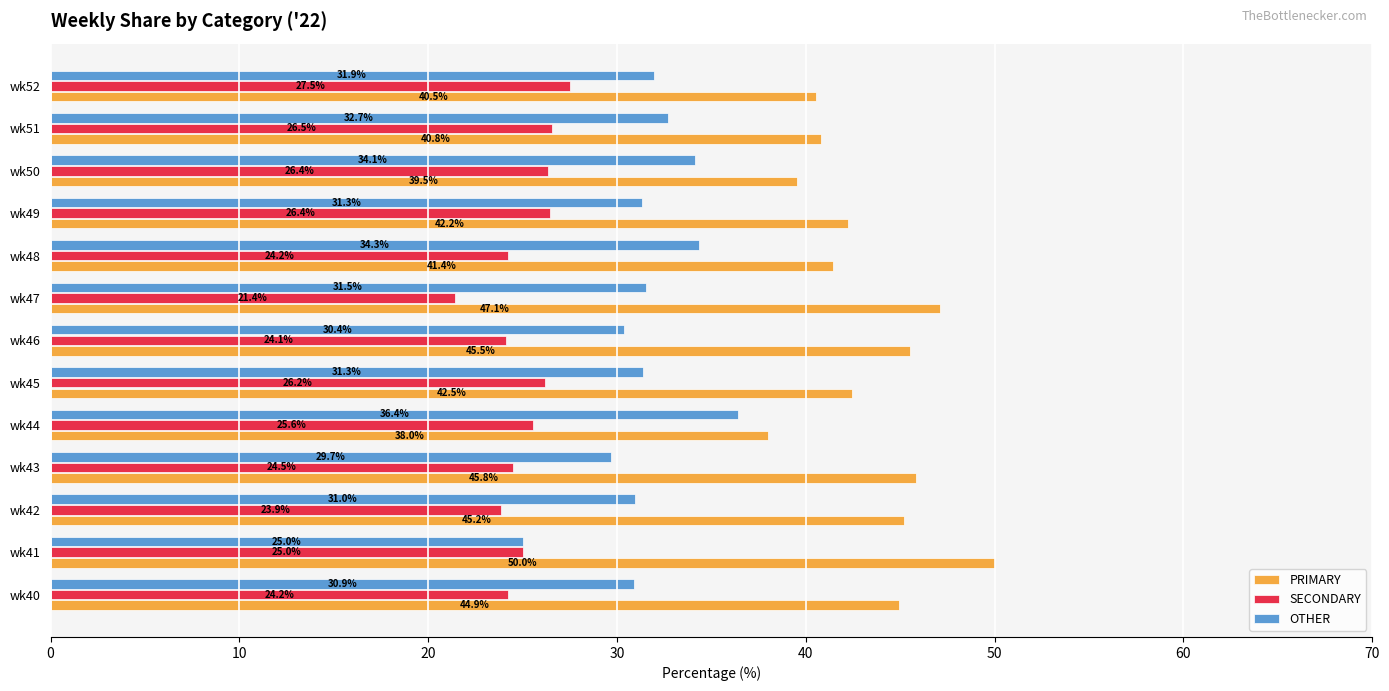

What is the approximate value of OTHER at wk52?

31.9